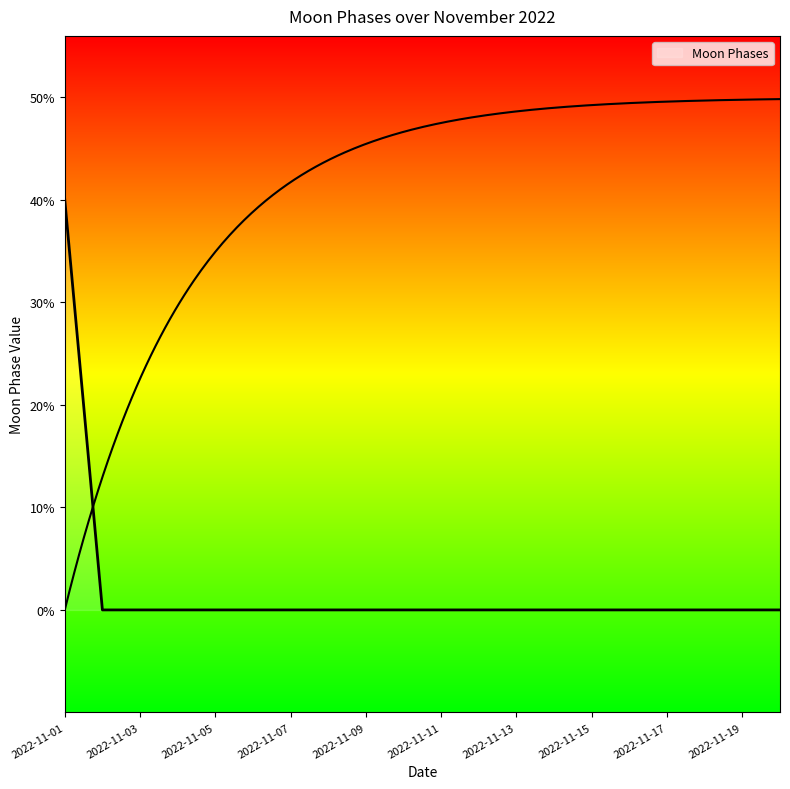

True or false: the data has more than 0 interior local peaks.

False